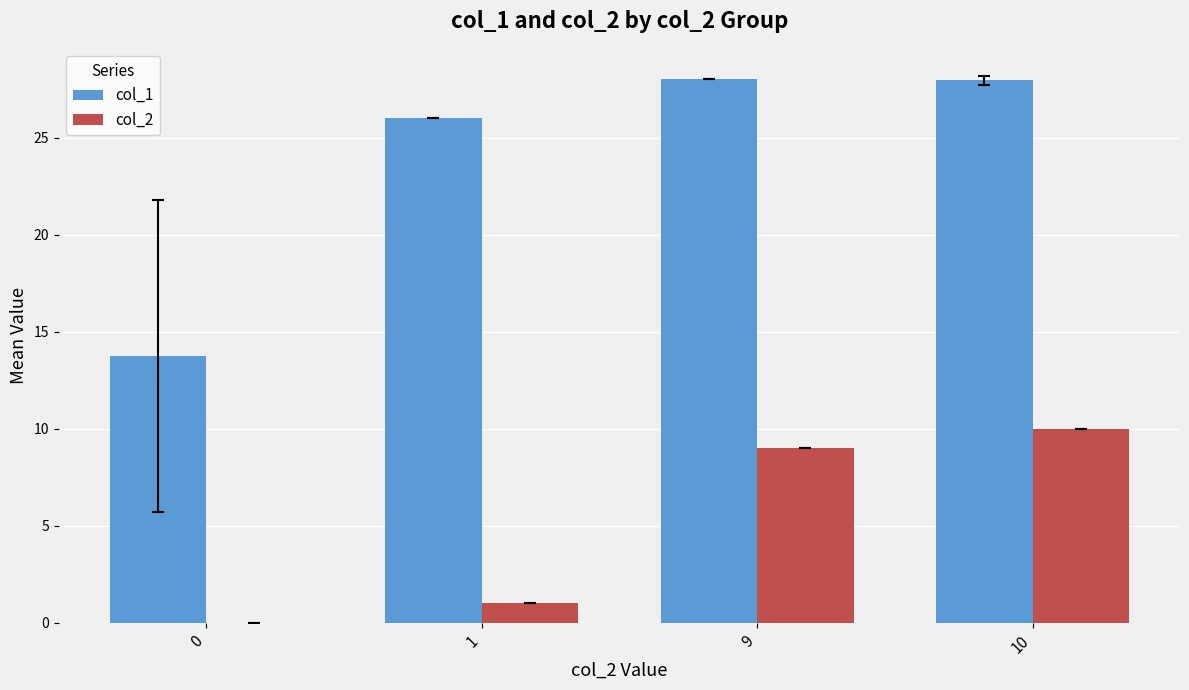

Where is col_2 nearest to the value 5?

1